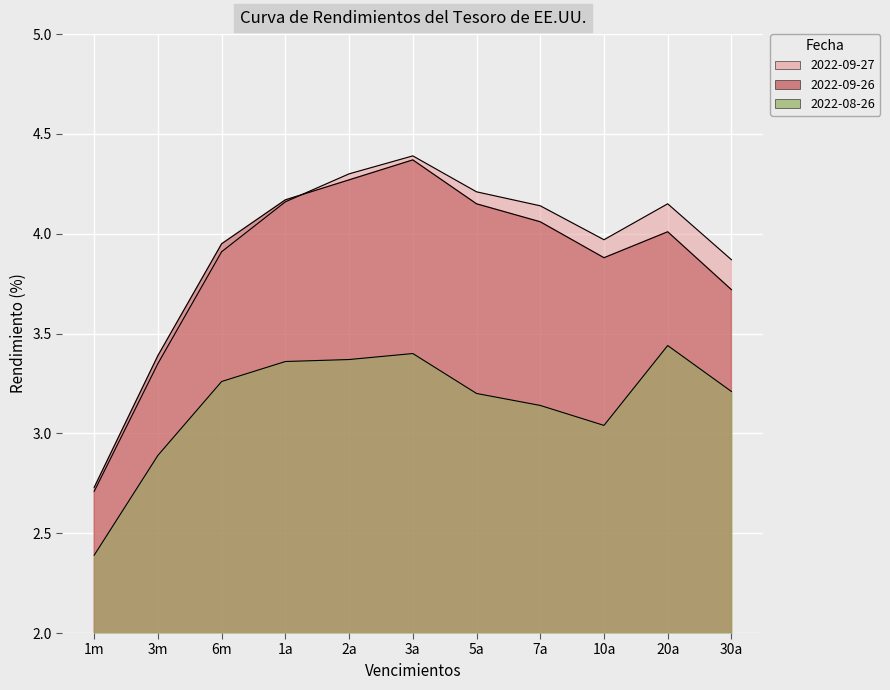

Which series changed the most between 6m and 30a?

2022-09-26